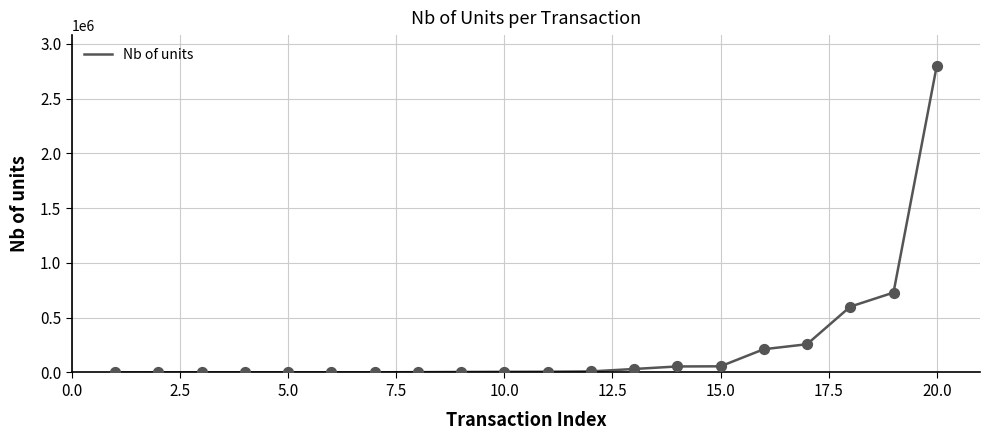

What is the greatest value displayed?

2800000